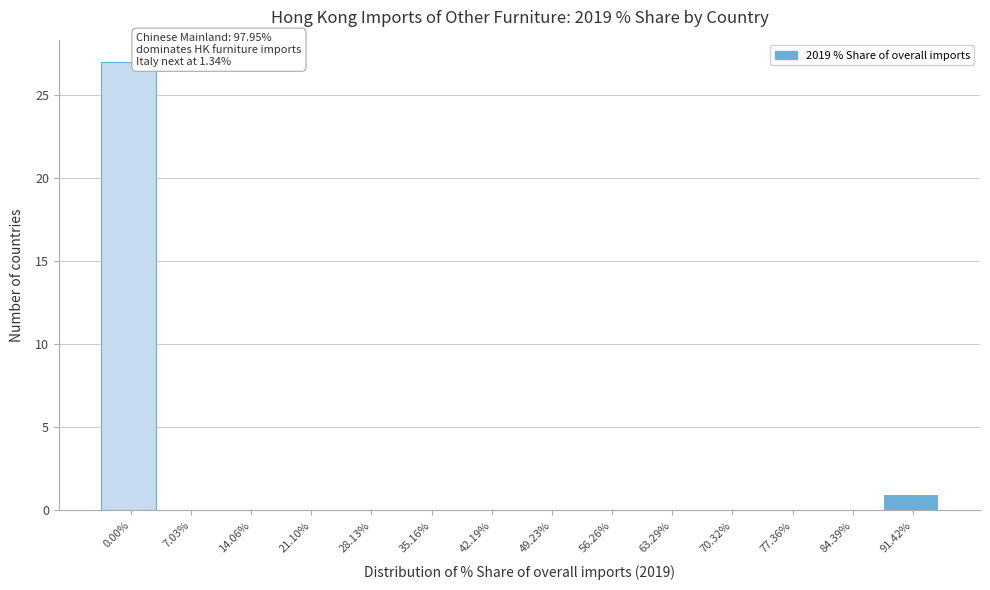

Reading left to right, transcribe all the data shown in this chart.

0.00%=27	7.03%=0	14.06%=0	21.10%=0	28.13%=0	35.16%=0	42.19%=0	49.23%=0	56.26%=0	63.29%=0	70.32%=0	77.36%=0	84.39%=0	91.42%=1